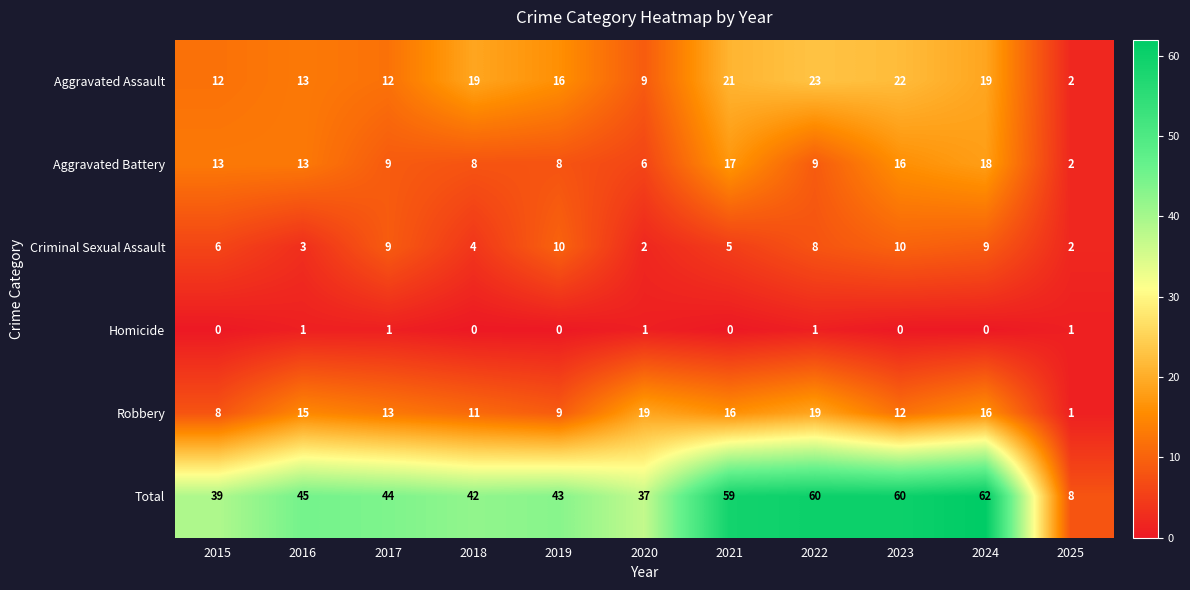

Count the number of categories in the chart.

11